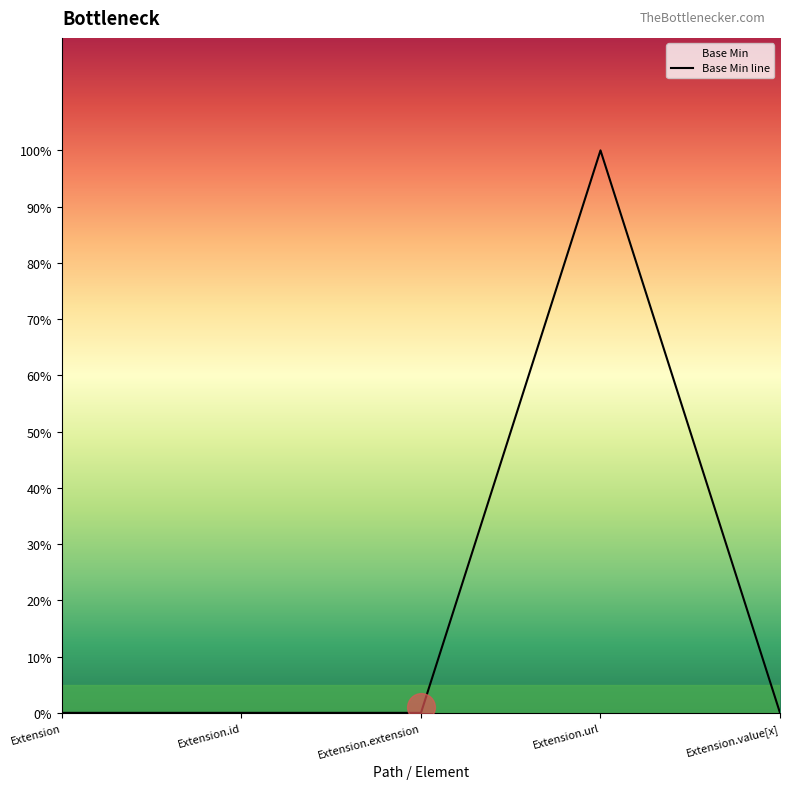

At which label is the value closest to 0?

Extension